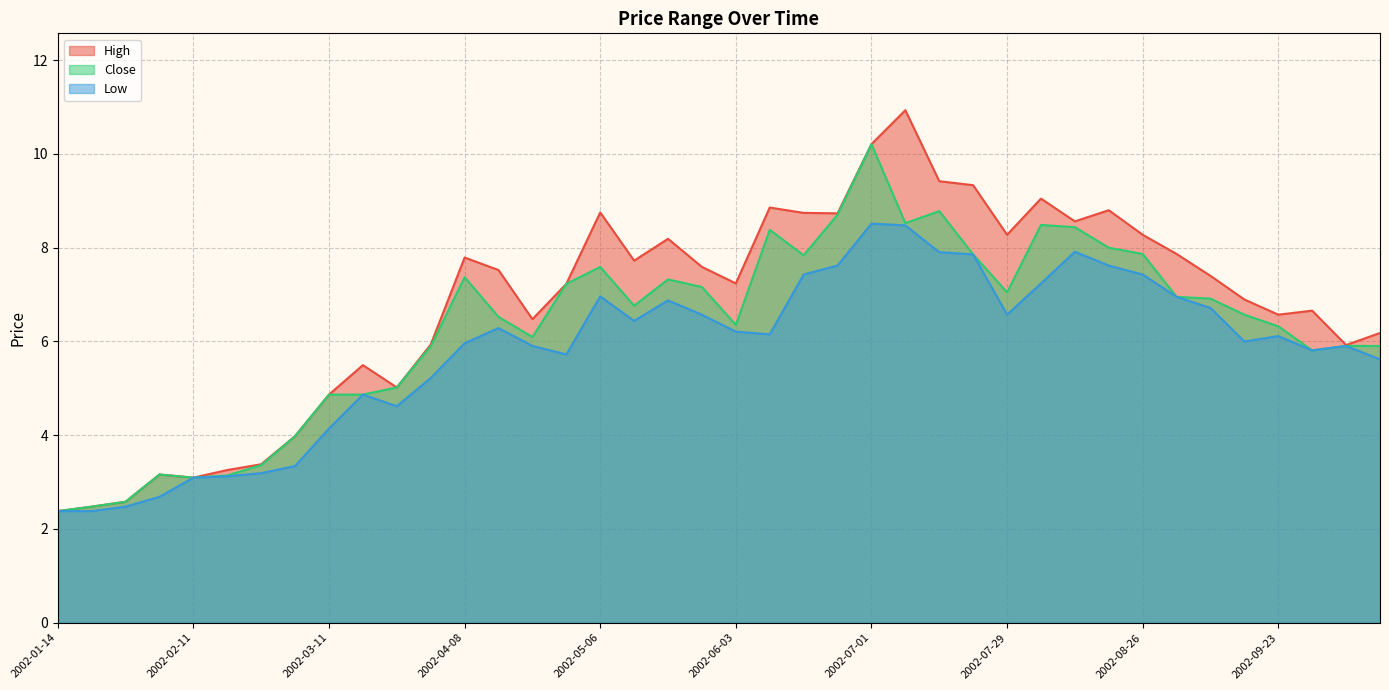

What is the difference between the highest and lowest values at 2002-08-05?

1.8